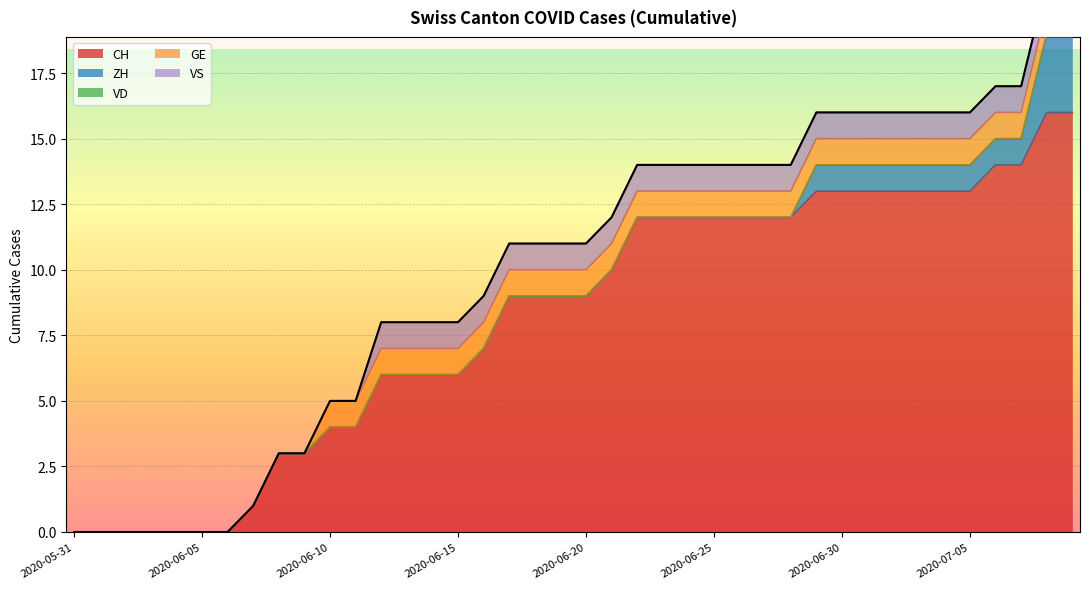

Read the CH value at 2020-06-25.

12